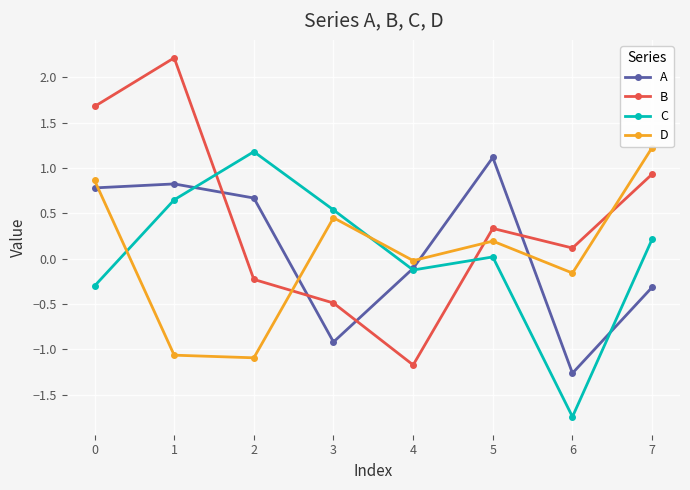

What is the average value of the A series?

0.1